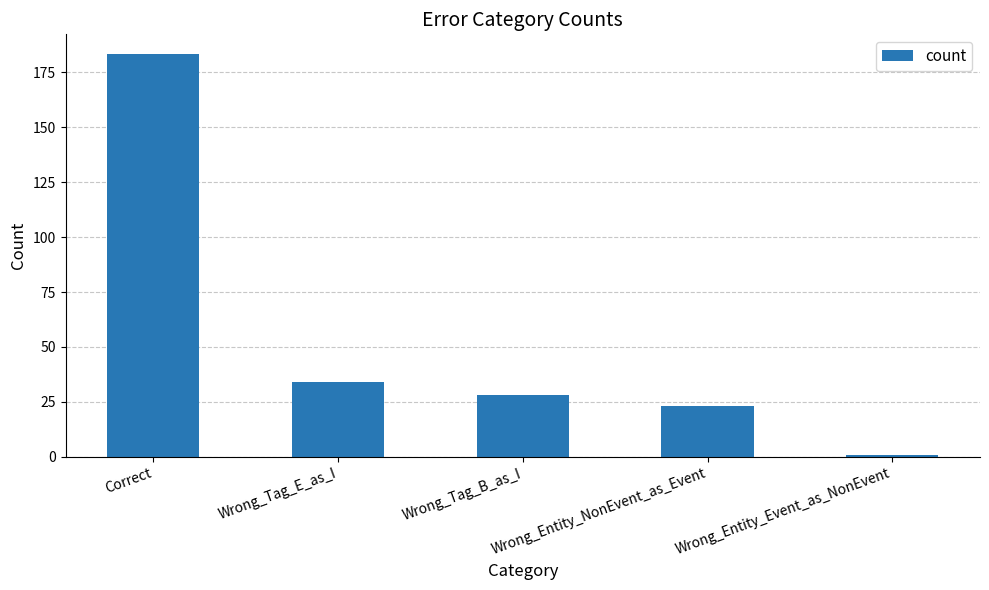

What is the greatest value displayed?

183